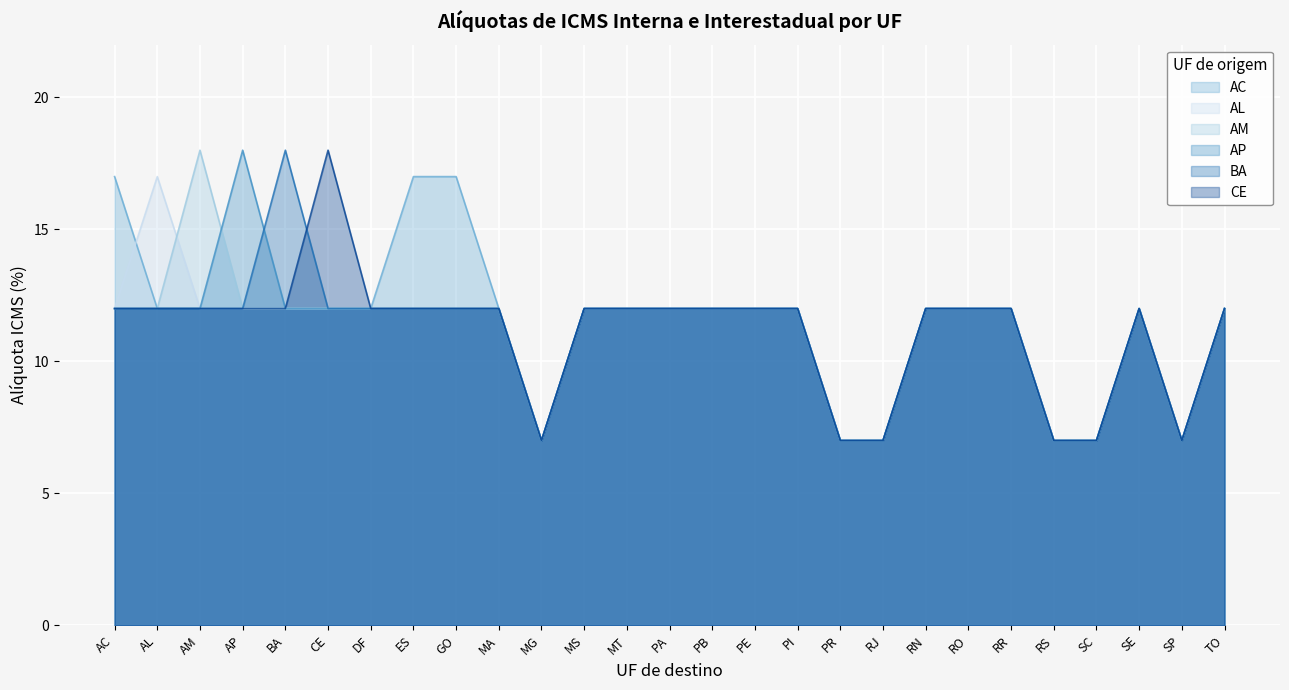

Between BA and MG, which is larger?

BA